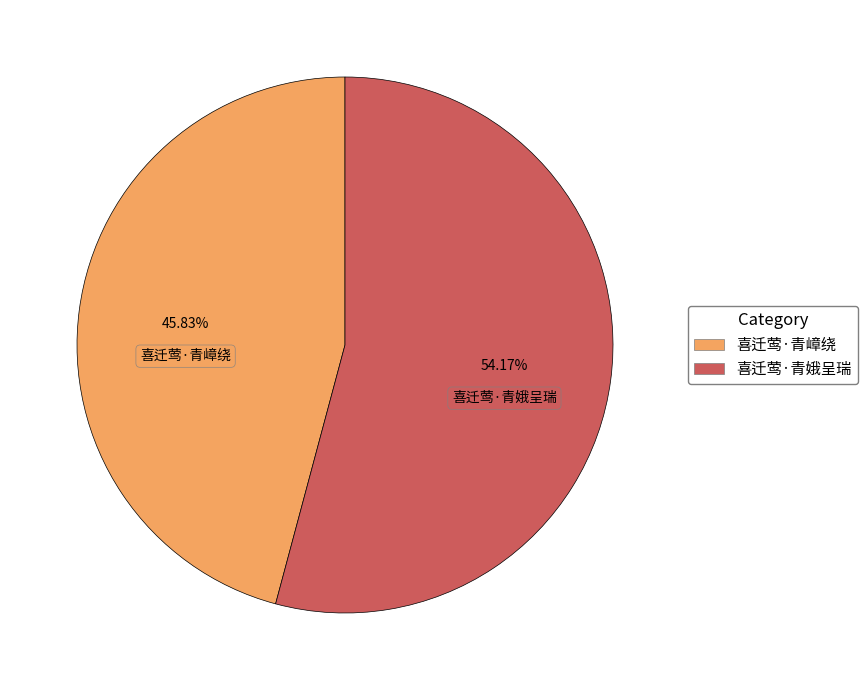

Rank the categories by value from lowest to highest.

喜迁莺·青嶂绕, 喜迁莺·青娥呈瑞